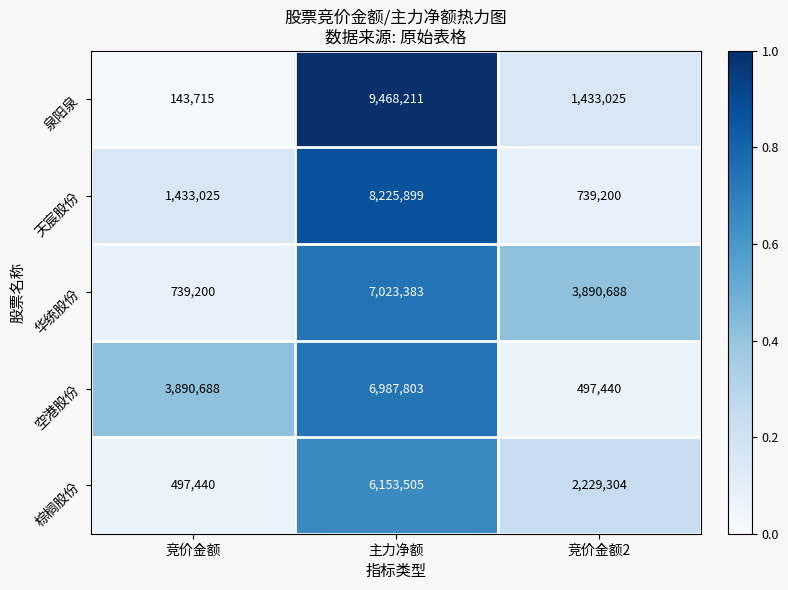

What is the maximum value shown in the chart?

9468211